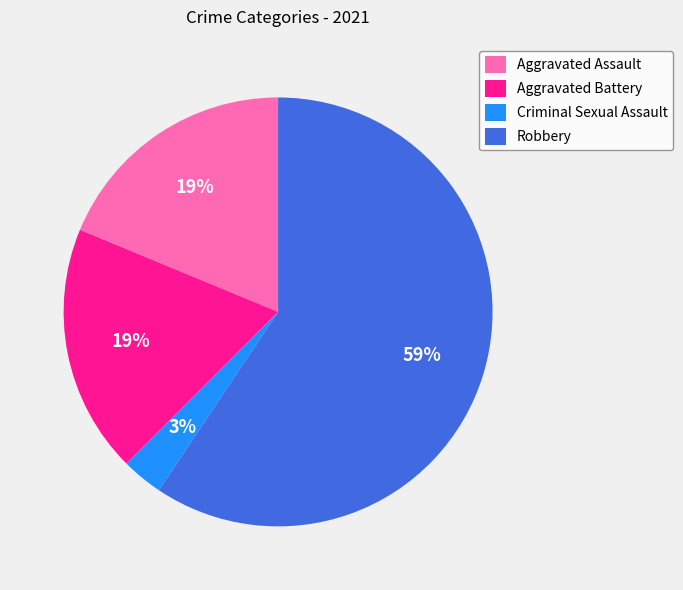

How many segments does this pie chart have?

4